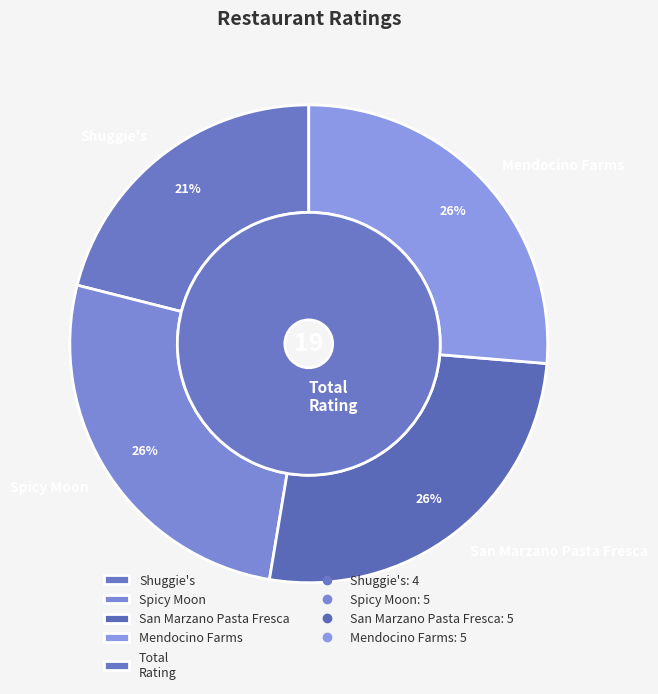

To the nearest percent, what is the average slice percentage?

25%